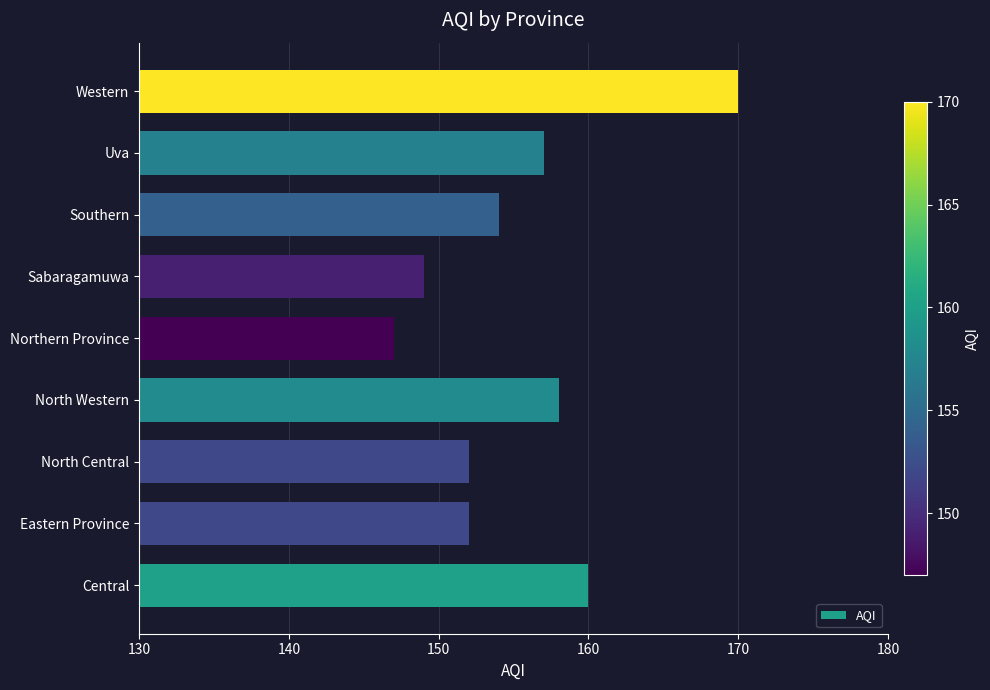

Which label corresponds to the largest value in the chart?

Western